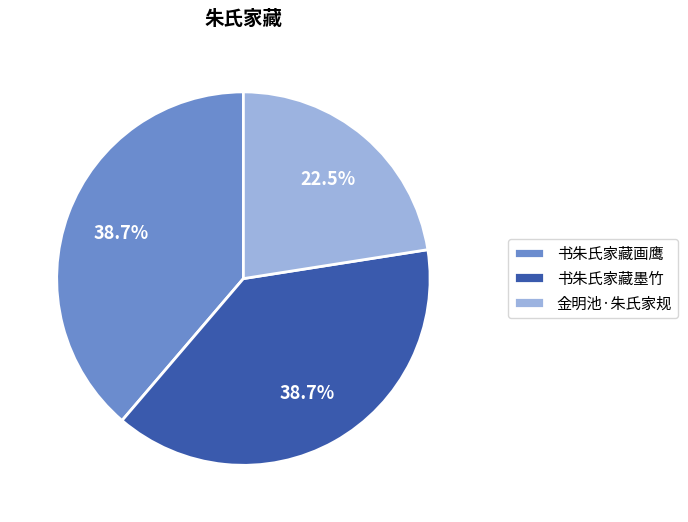

What percentage is NOT represented by 书朱氏家藏画鹰?

61.3%